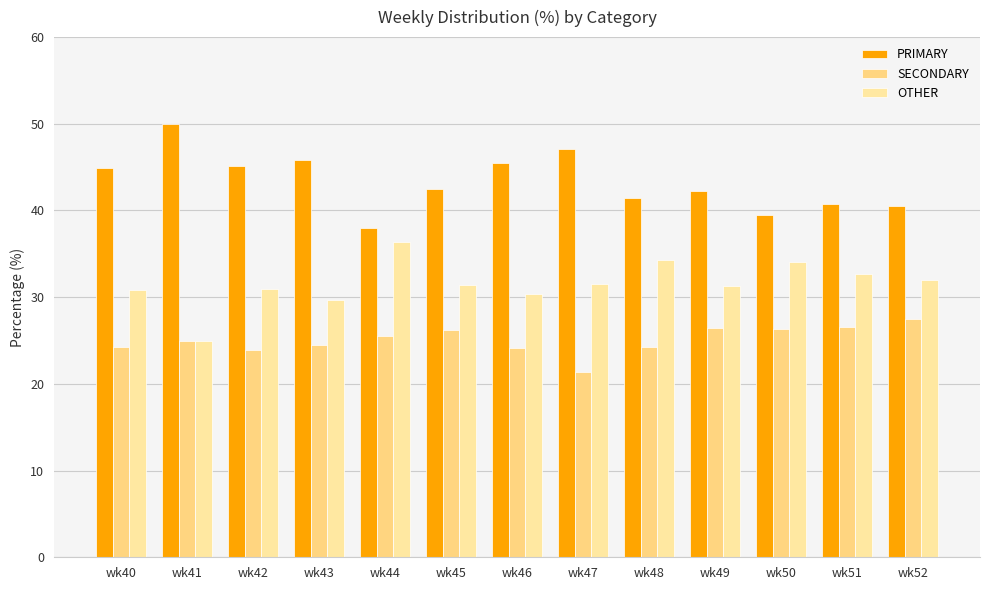

Where does the SECONDARY series first go above 25?

wk44